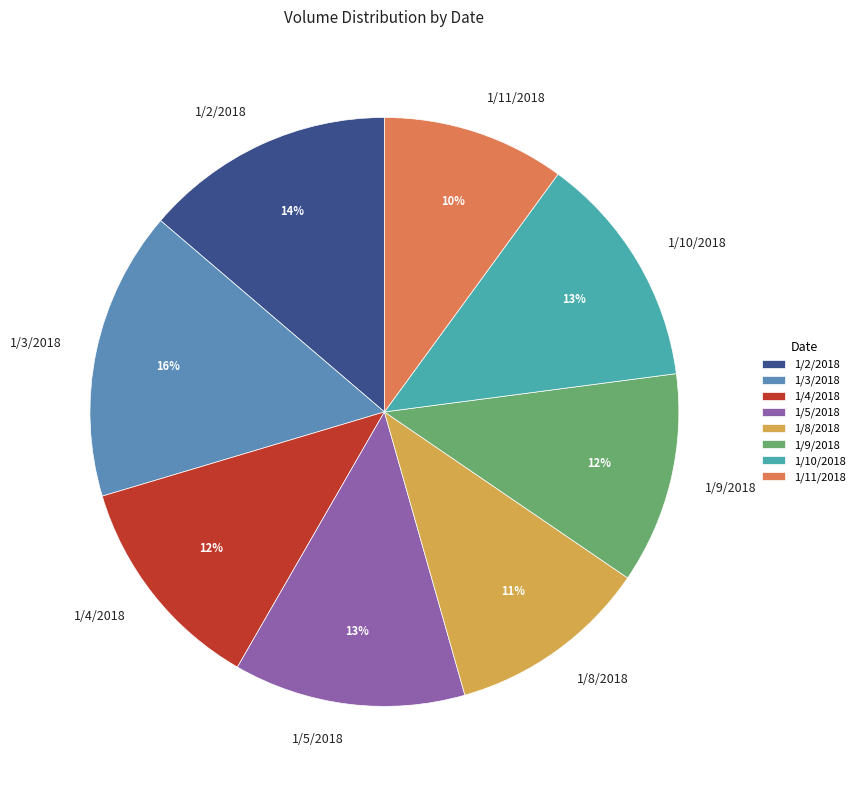

What percentage is the 1/10/2018 slice, to the nearest percent?

13%